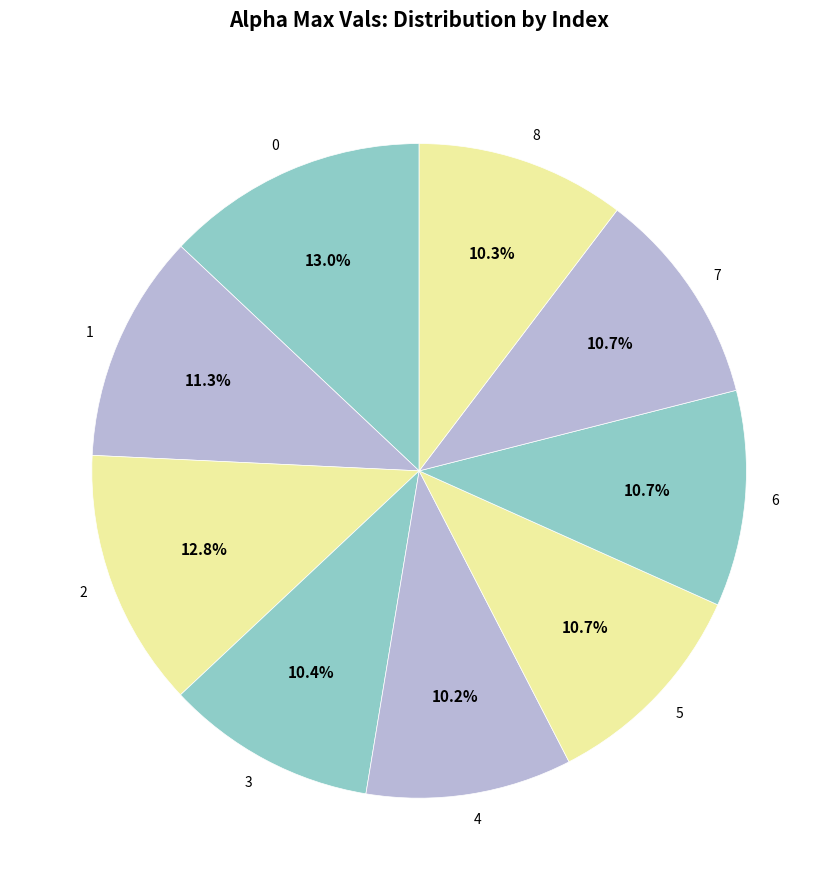

Which has a higher value, 4 or 5?

5